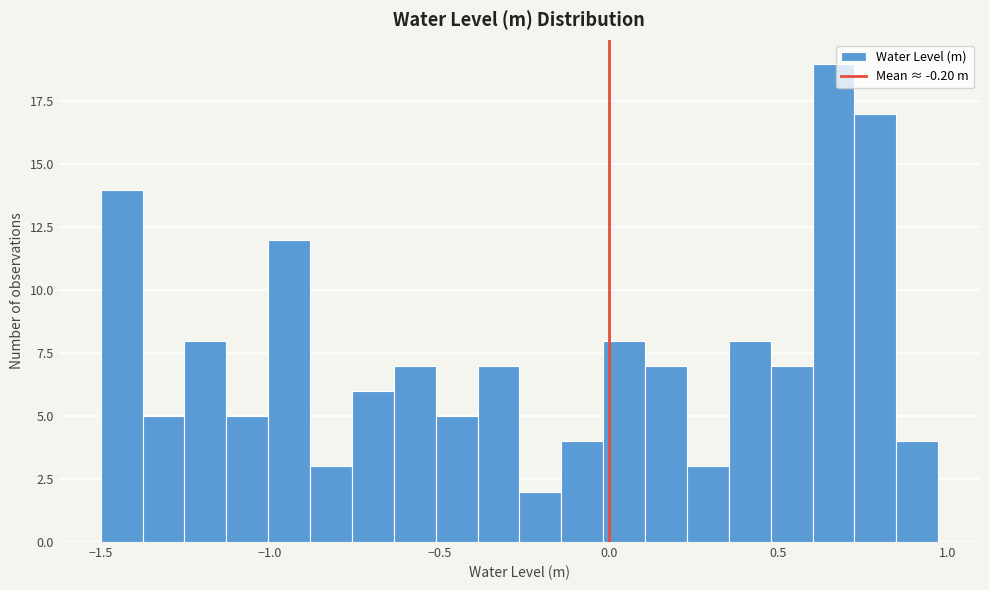

Read against the x-axis, roughly where is the centre of the tallest bar?

0.65